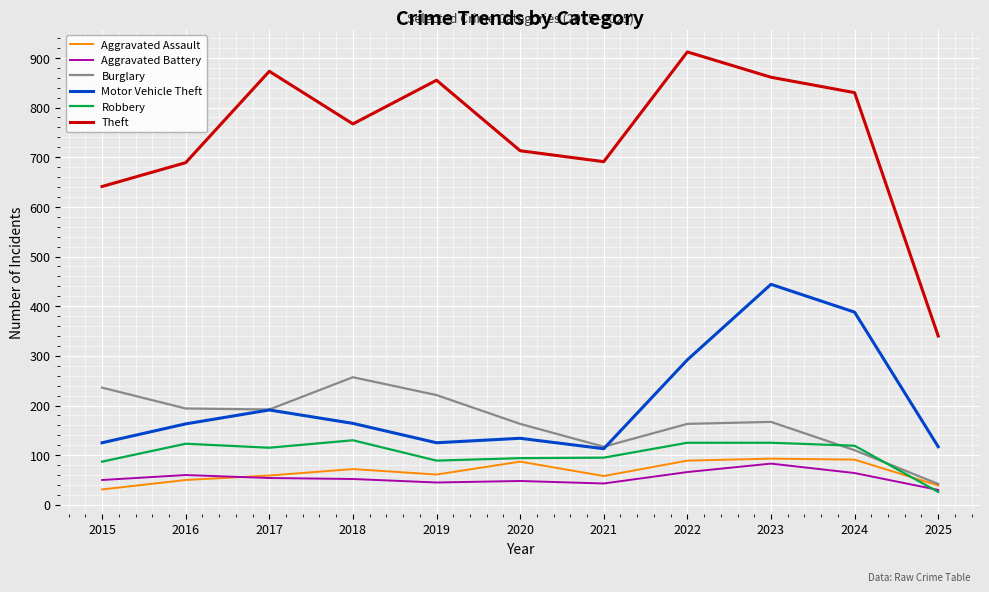

At how many categories does at least one series exceed 96?

11